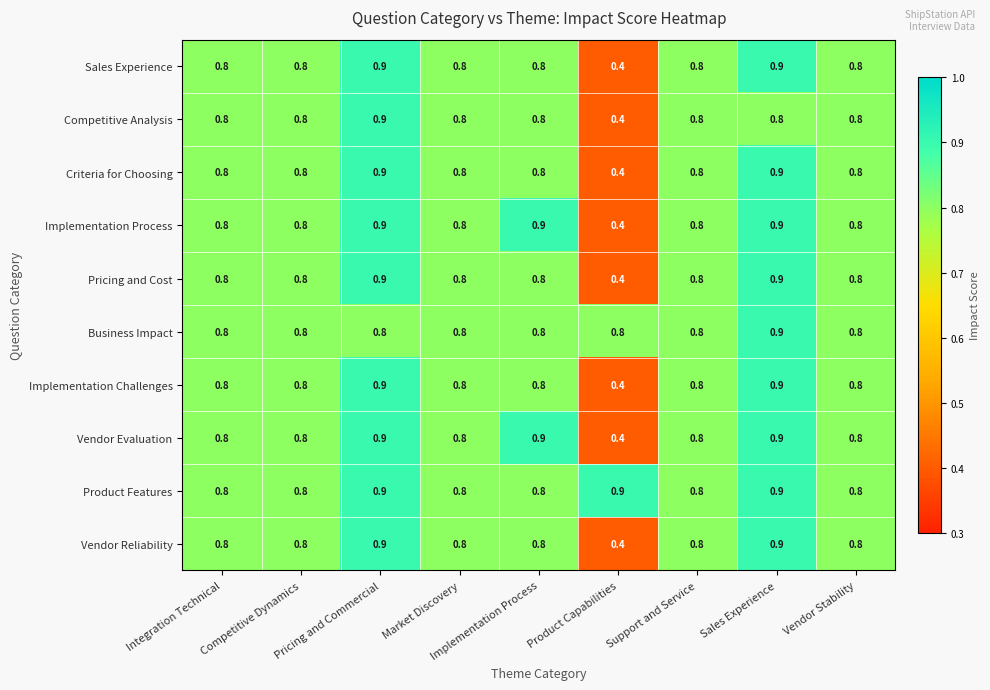

The Vendor Reliability series shows 0.8 at Implementation Process. True or false?

True